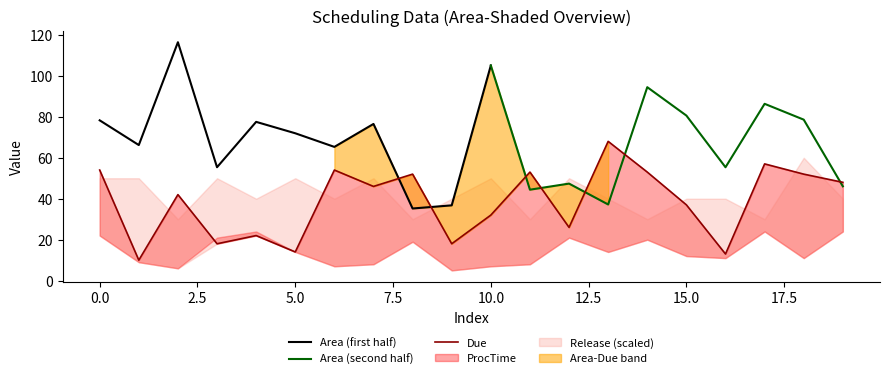

At which category is the sum across all series the highest?

14